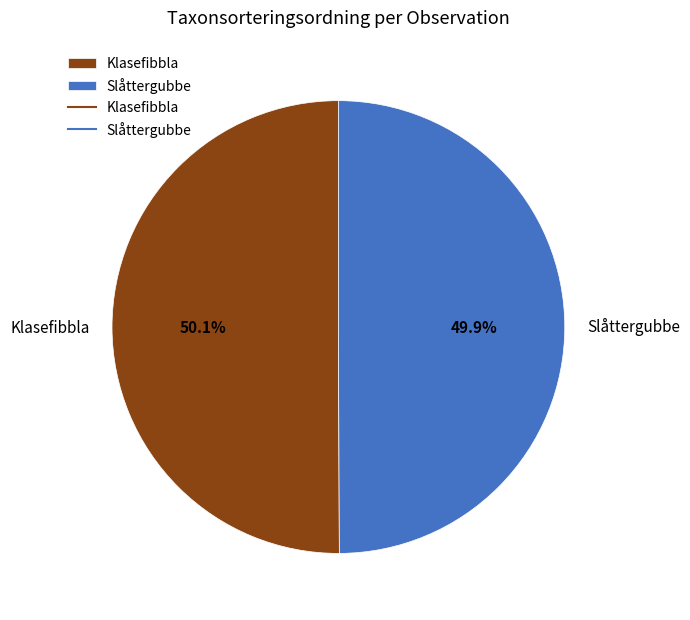

Do Klasefibbla and Slåttergubbe together represent more than half of the pie?

Yes